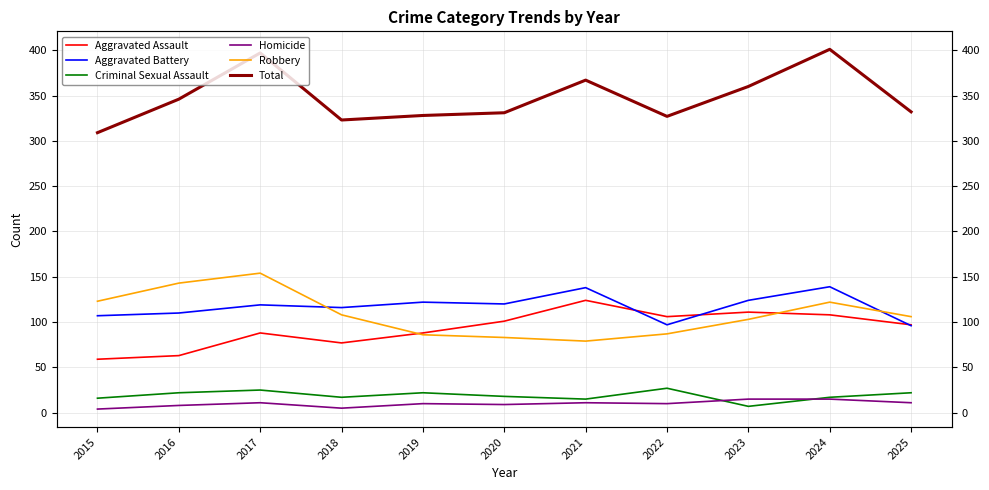

Rank the categories by Aggravated Battery value from highest to lowest.

2024, 2021, 2023, 2019, 2020, 2017, 2018, 2016, 2015, 2022, 2025